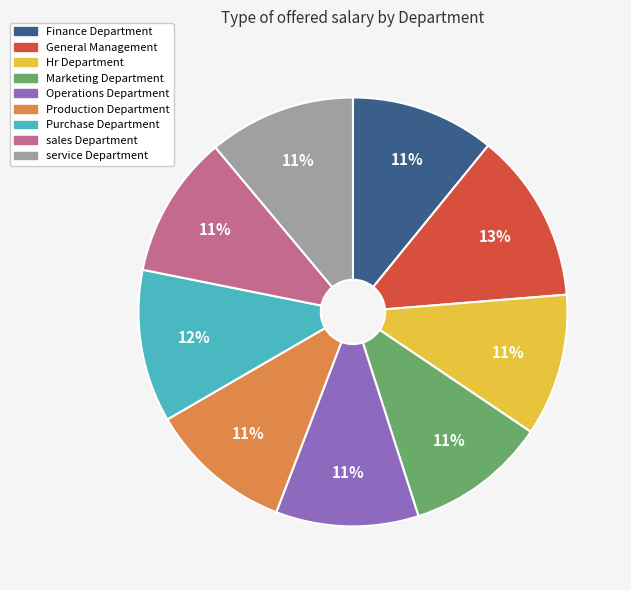

Combined, do Hr Department and Production Department account for over 50%?

No